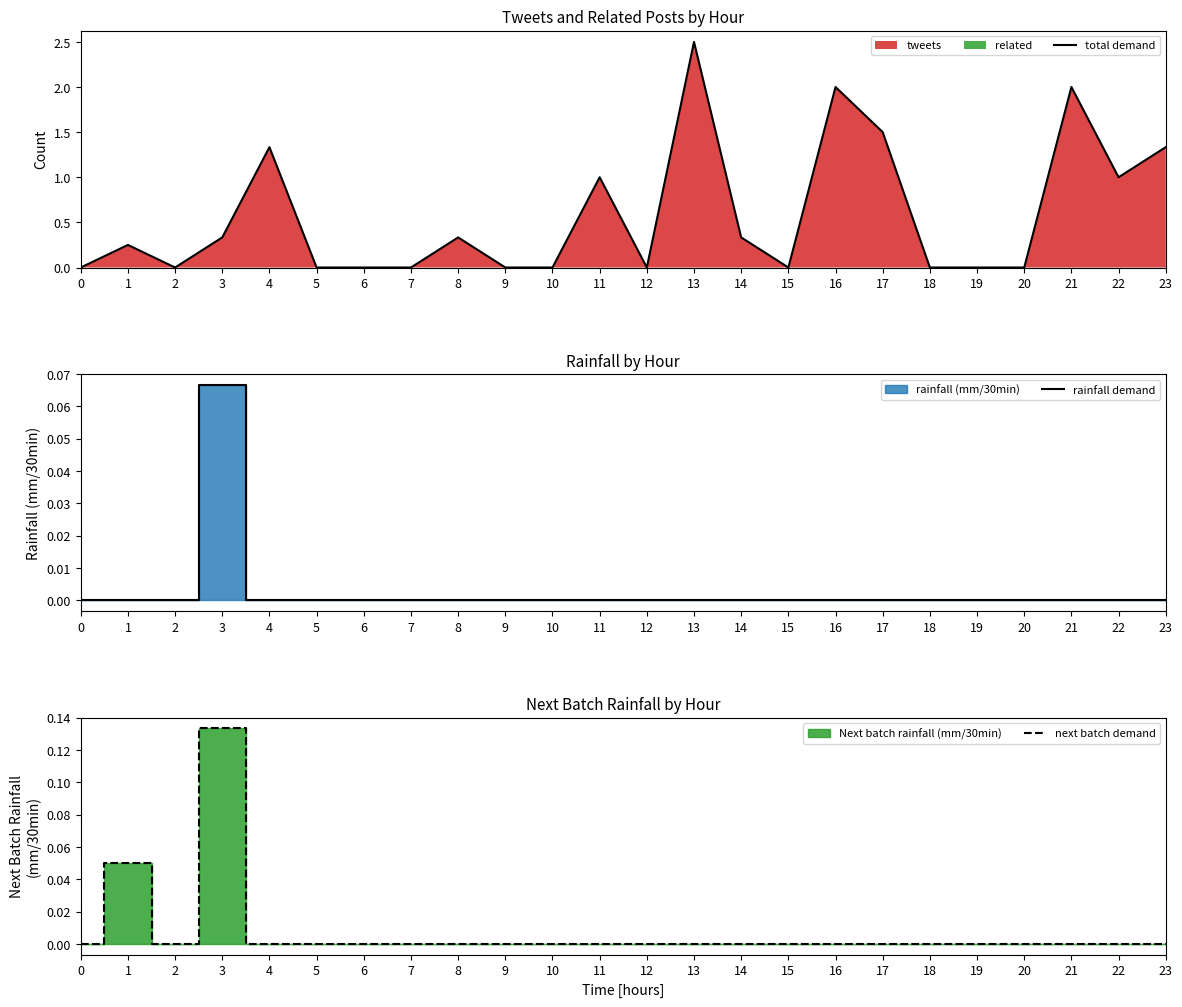

What is the difference between the total demand values at 22 and 1?

0.8